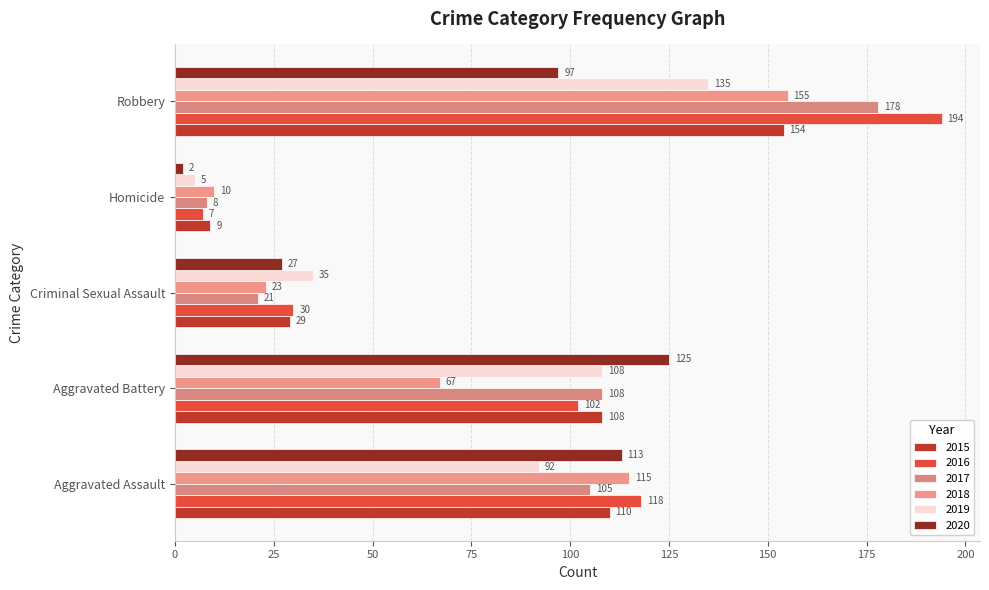

Count the number of categories in the chart.

5